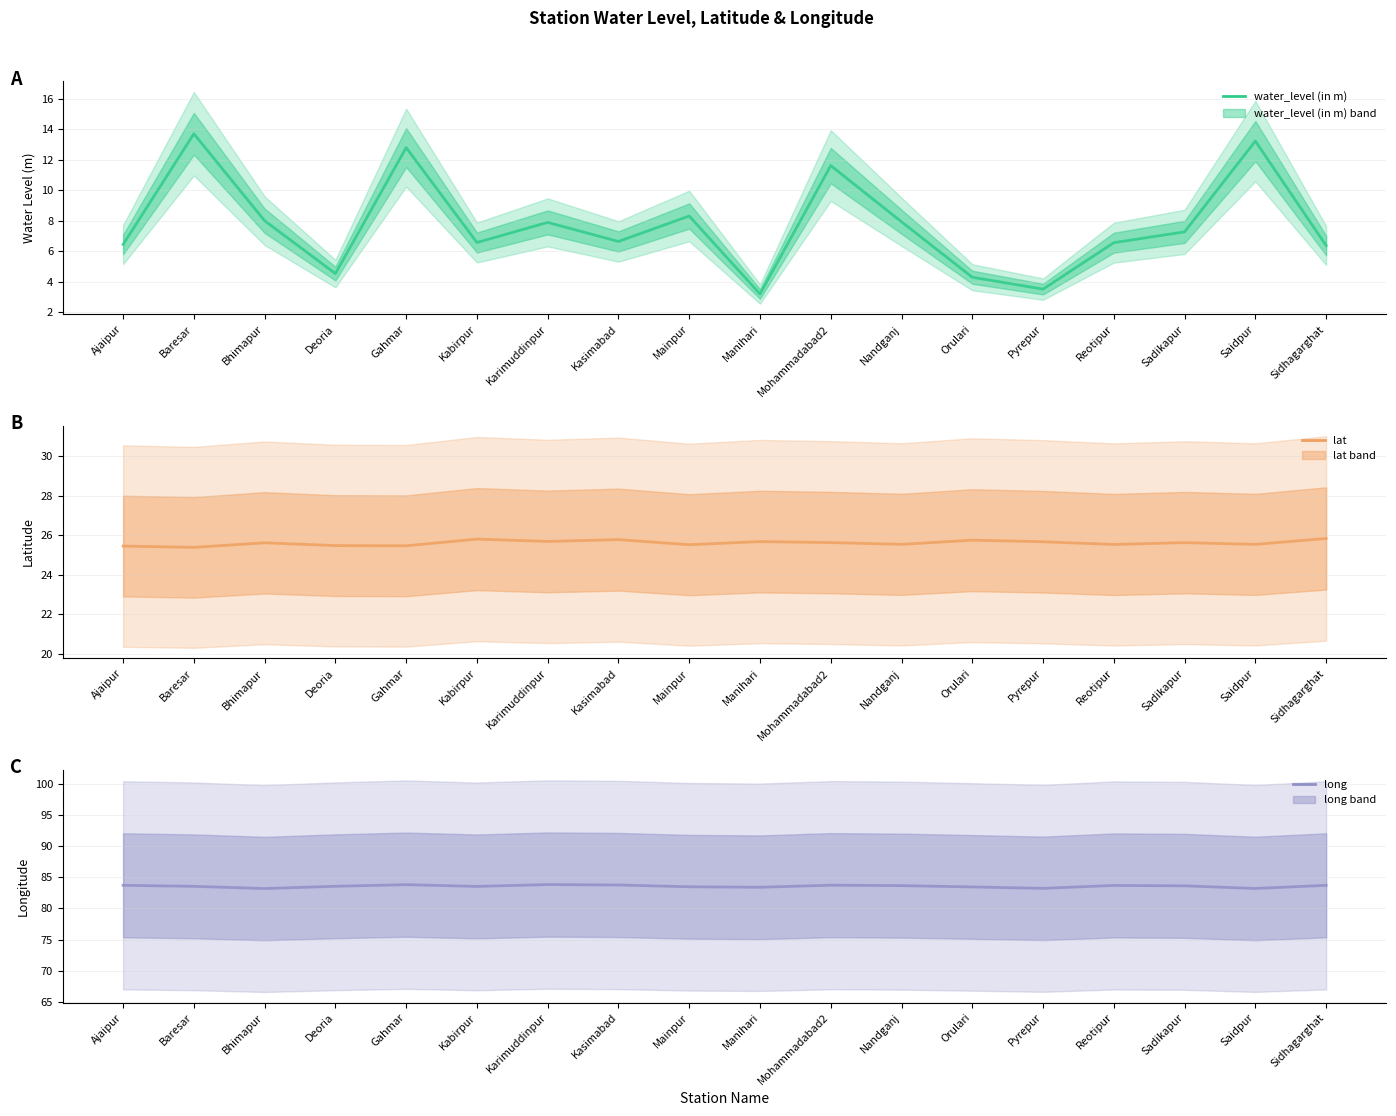

What position from the right is Orulari?

6